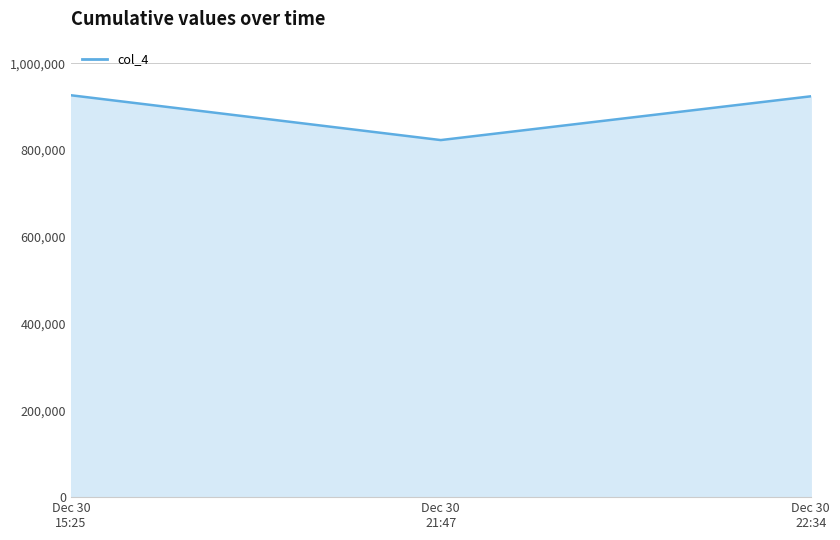

What is the difference between the maximum and minimum values?

103337